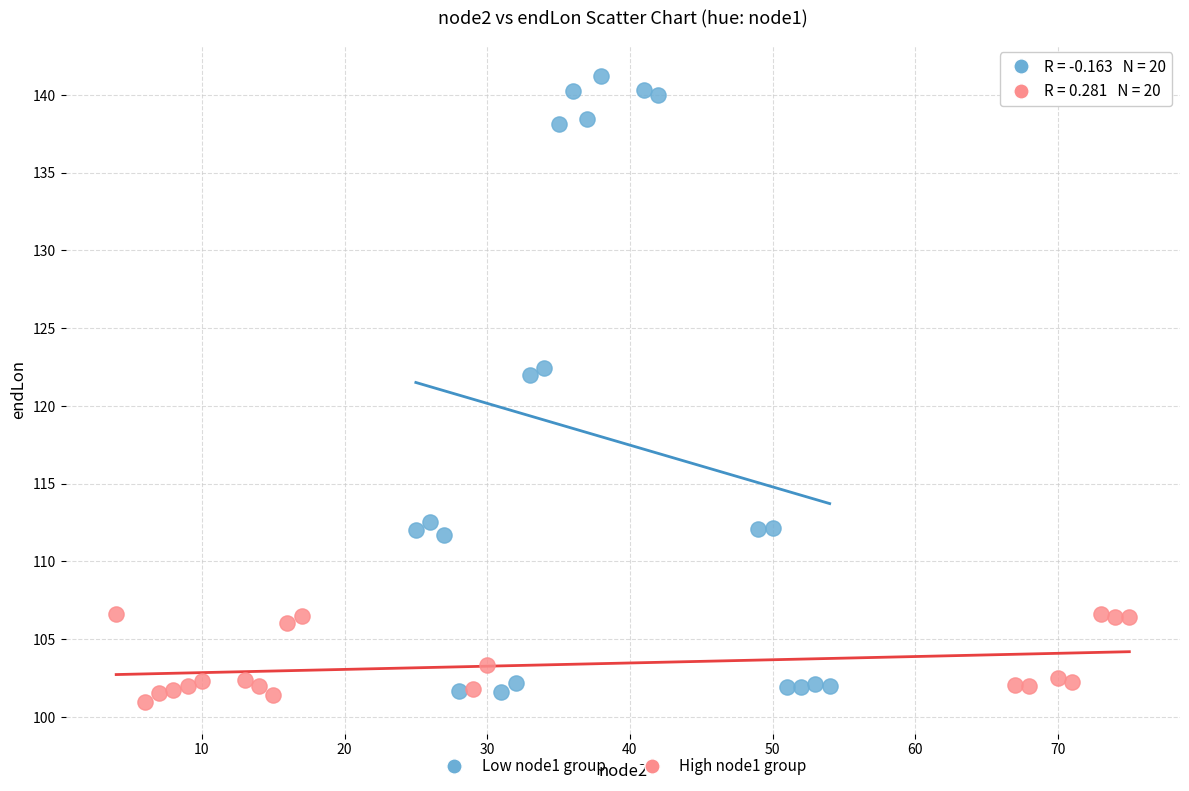

Which series reaches the maximum Y coordinate?

Low node1 group